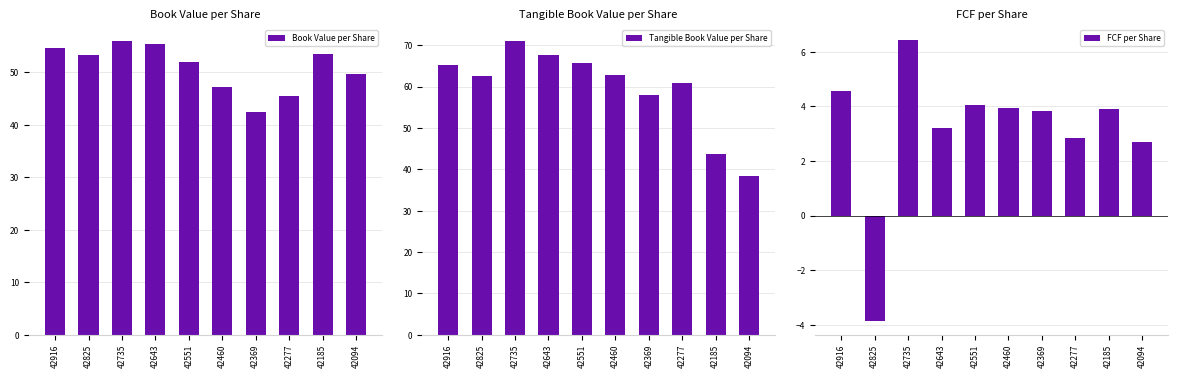

What is the approximate value of Book Value per Share at 42825?

53.2